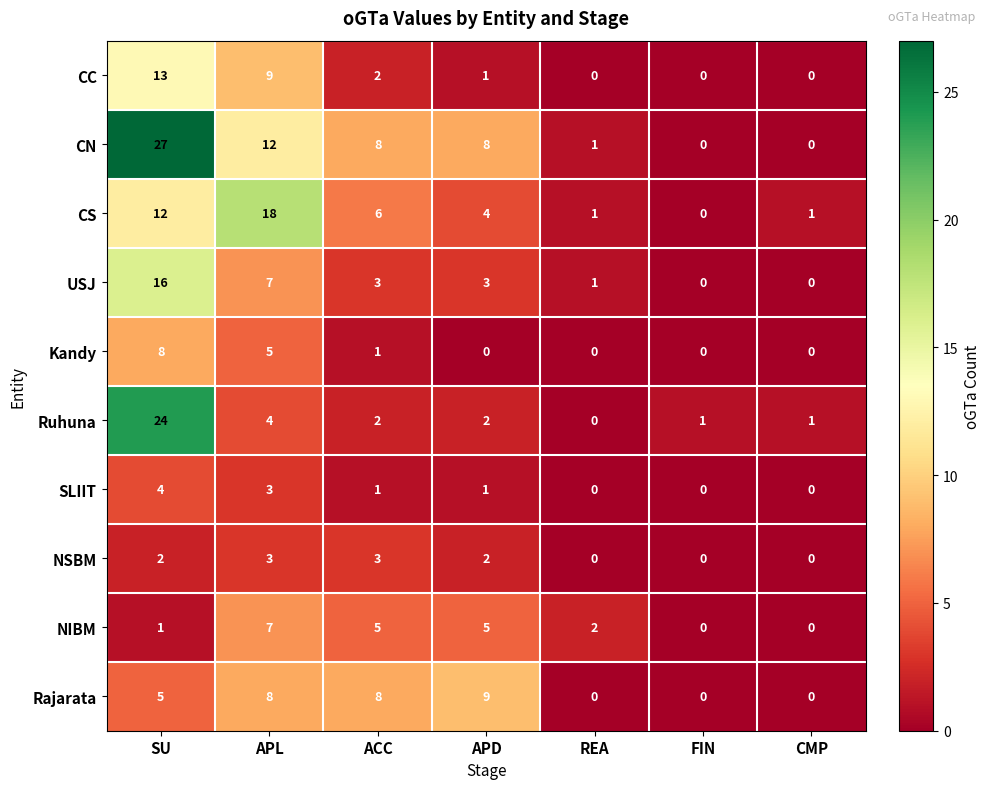

At SU, list the series in order from largest to smallest.

CN, Ruhuna, USJ, CC, CS, Kandy, Rajarata, SLIIT, NSBM, NIBM